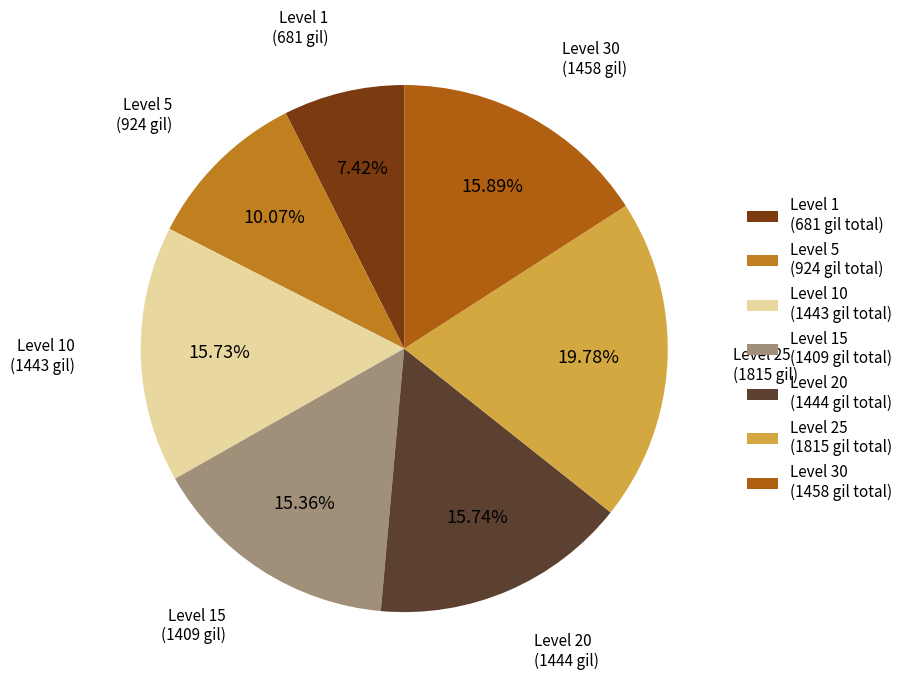

How many segments does this pie chart have?

7